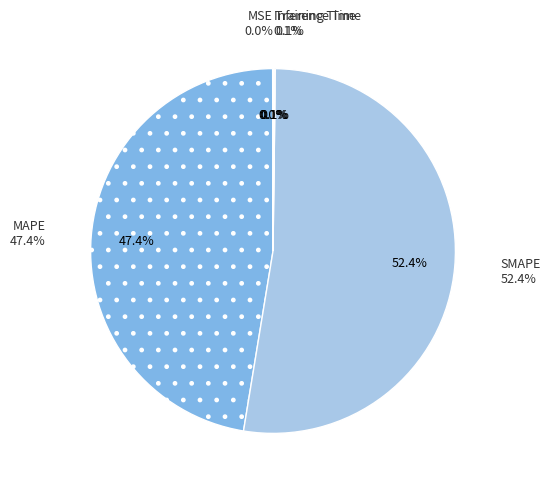

Which category accounts for the majority?

SMAPE